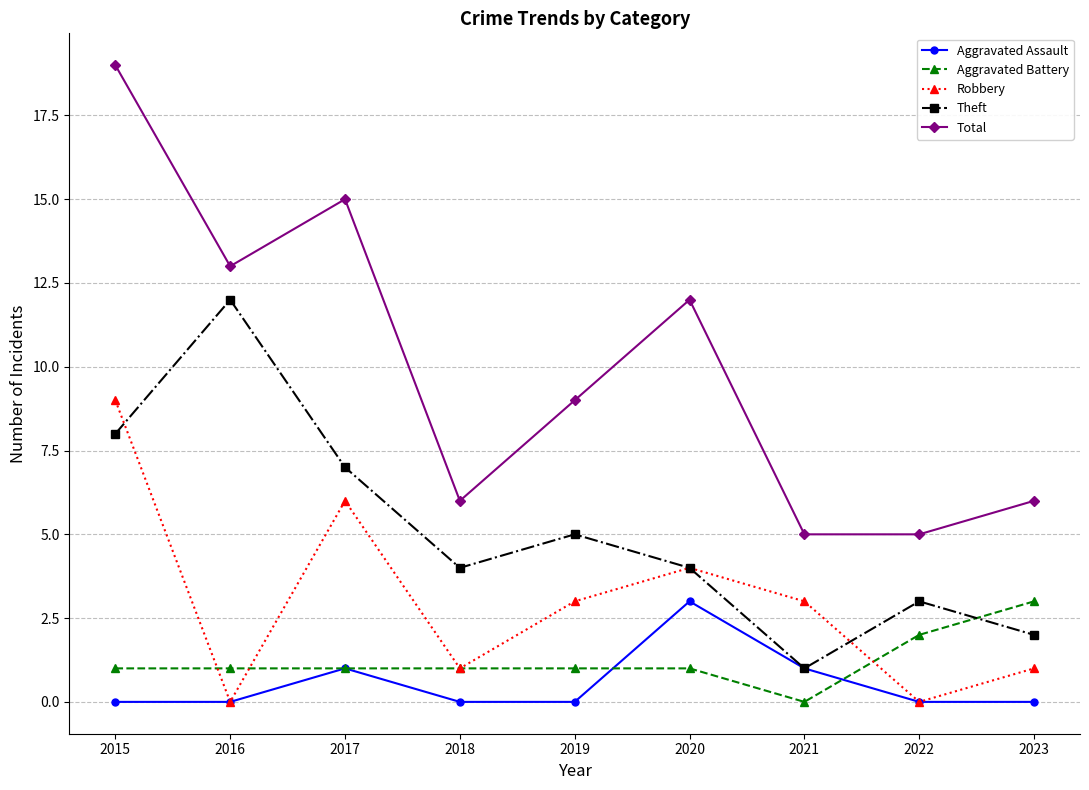

Reading right to left, extract all data points from this chart.

Aggravated Assault: 0	0	1	3	0	0	1	0	0
Aggravated Battery: 3	2	0	1	1	1	1	1	1
Robbery: 1	0	3	4	3	1	6	0	9
Theft: 2	3	1	4	5	4	7	12	8
Total: 6	5	5	12	9	6	15	13	19